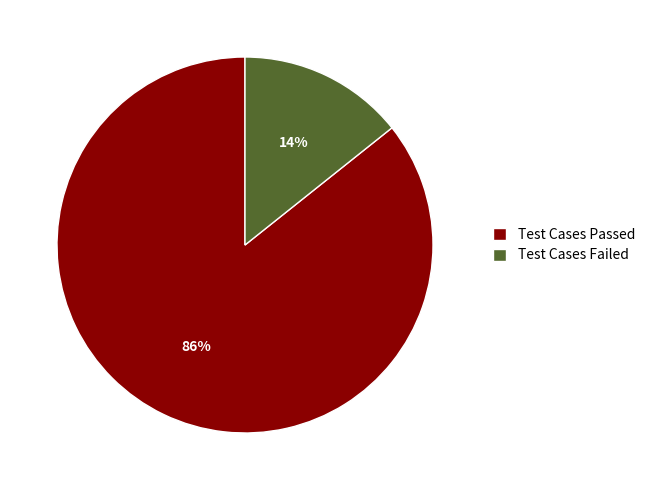

Which category has the biggest portion of the pie?

Test Cases Passed